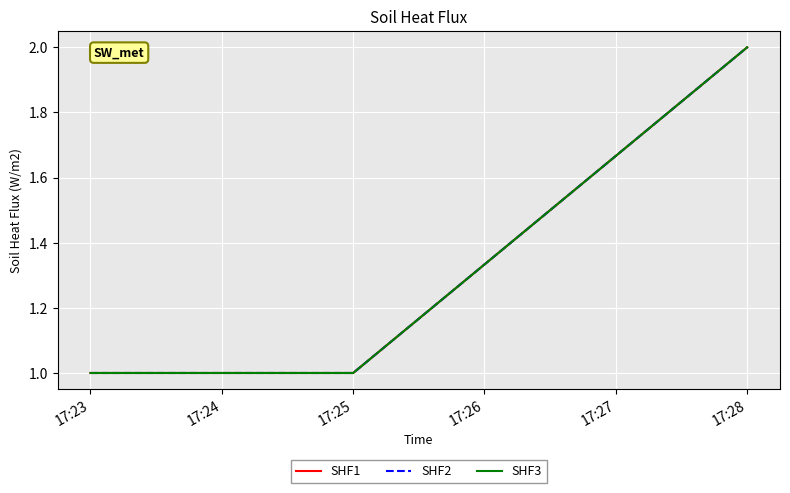

What is the average value of the SHF3 series?

1